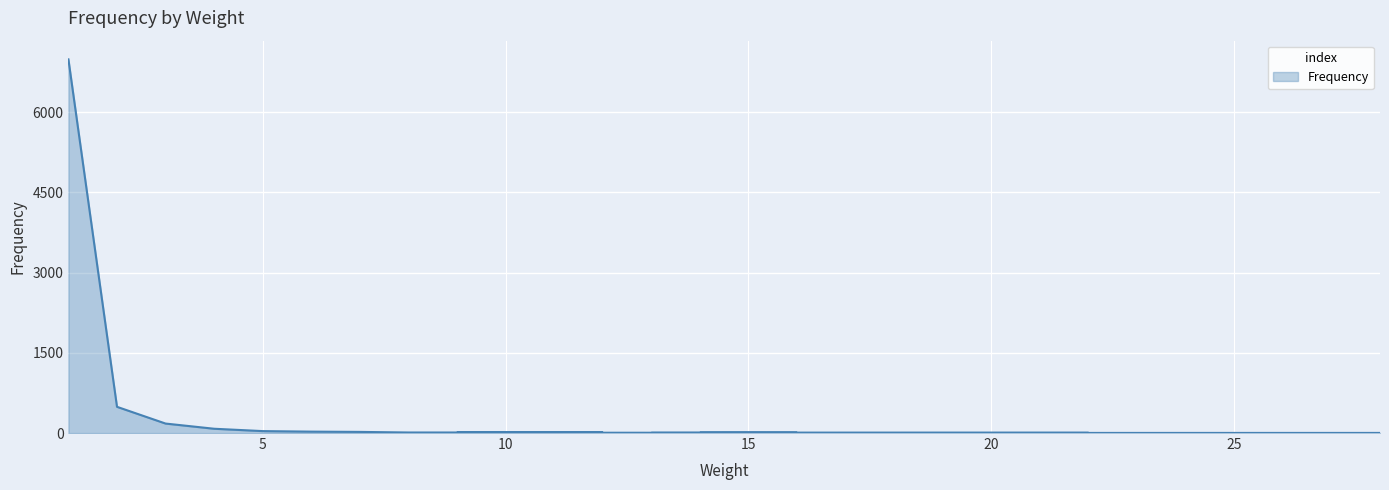

Is it true that the value at 5 is 25?

False